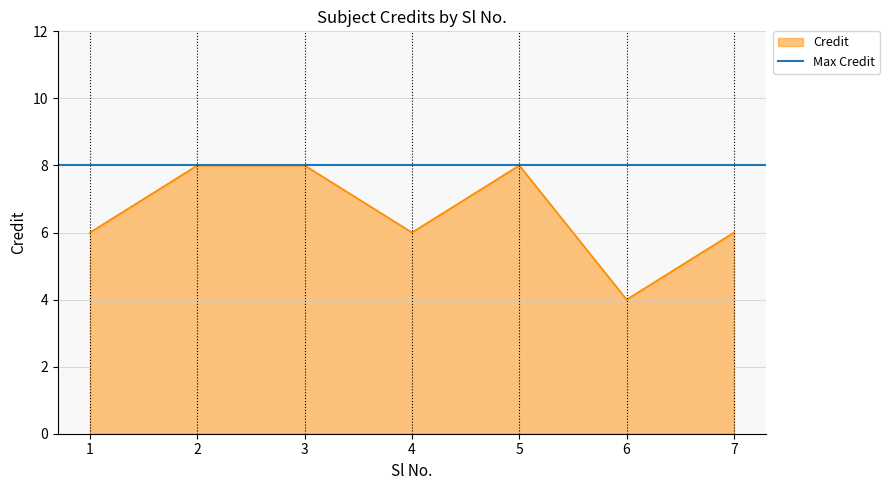

What is the difference between the values at 1 and 2?

2